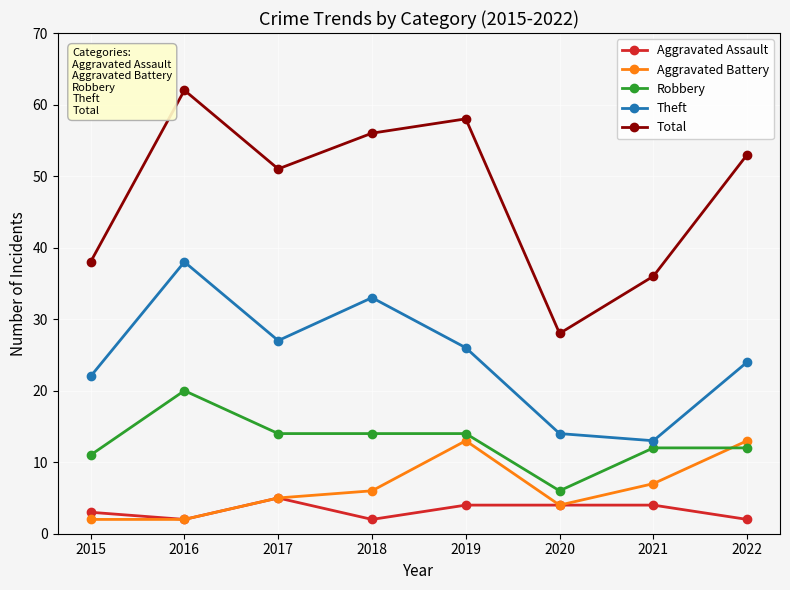

At how many categories does at least one series exceed 32?

7